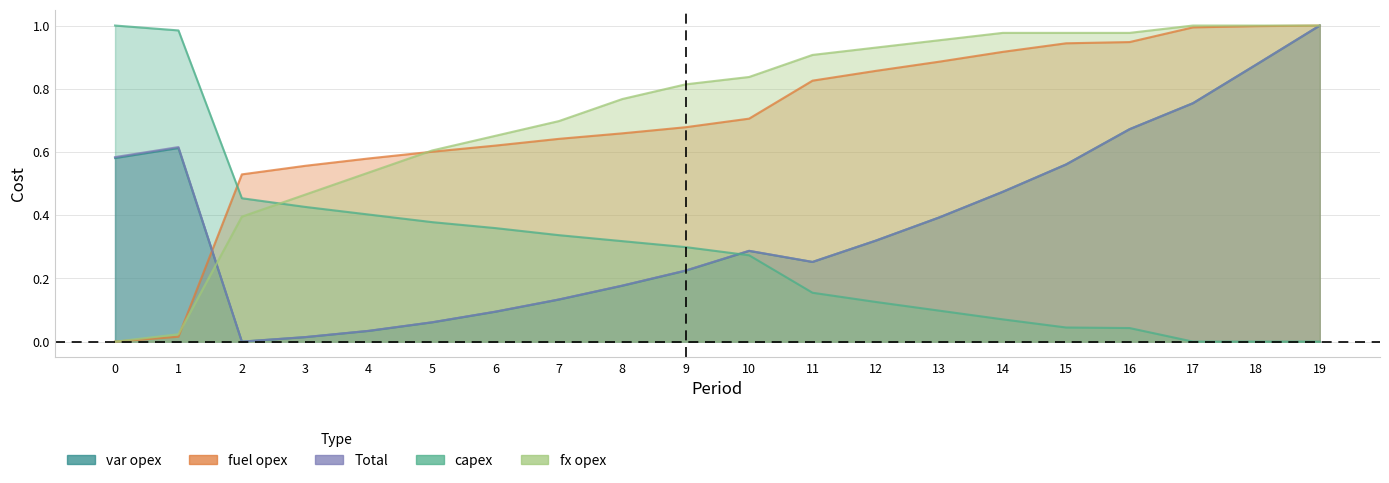

Does the chart display data point markers on the line(s)?

No